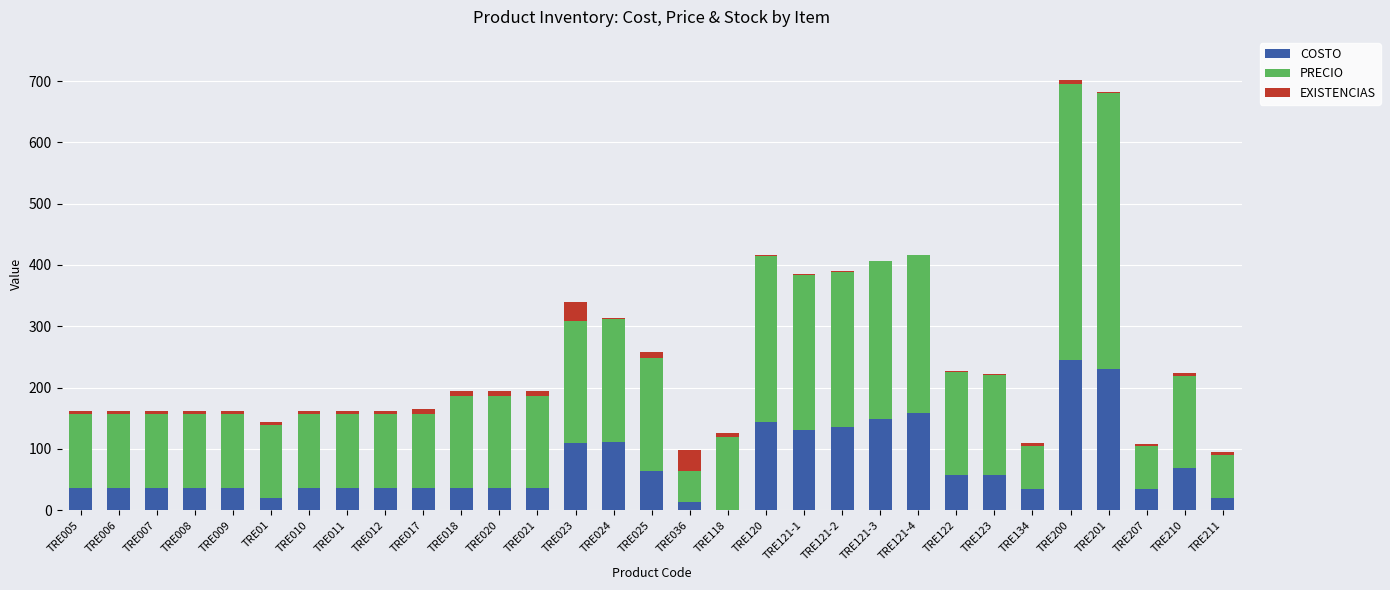

The value of COSTO at TRE210 is 31.5. True or false?

False